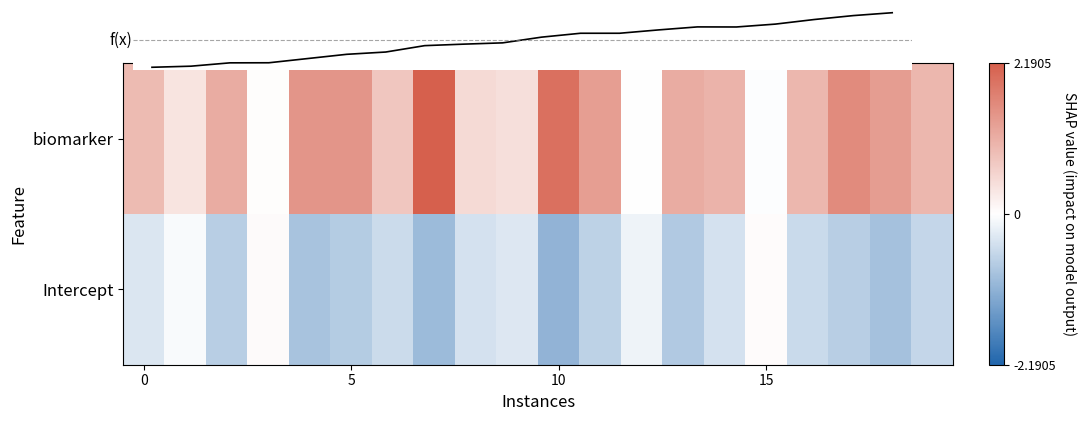

Which category has the highest value across all series?

7